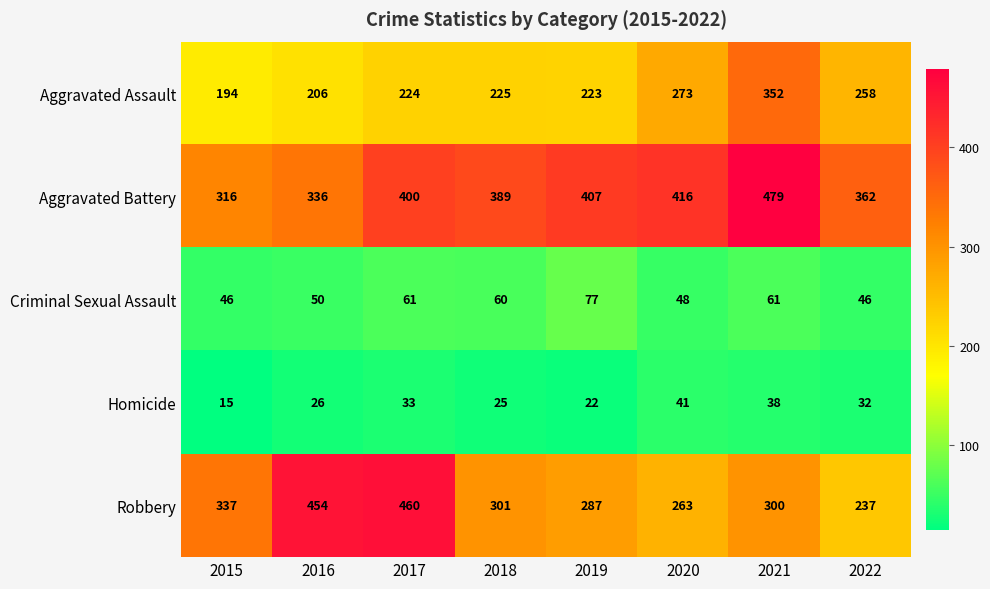

What is the approximate value of Homicide at 2019, to the nearest 5?

20